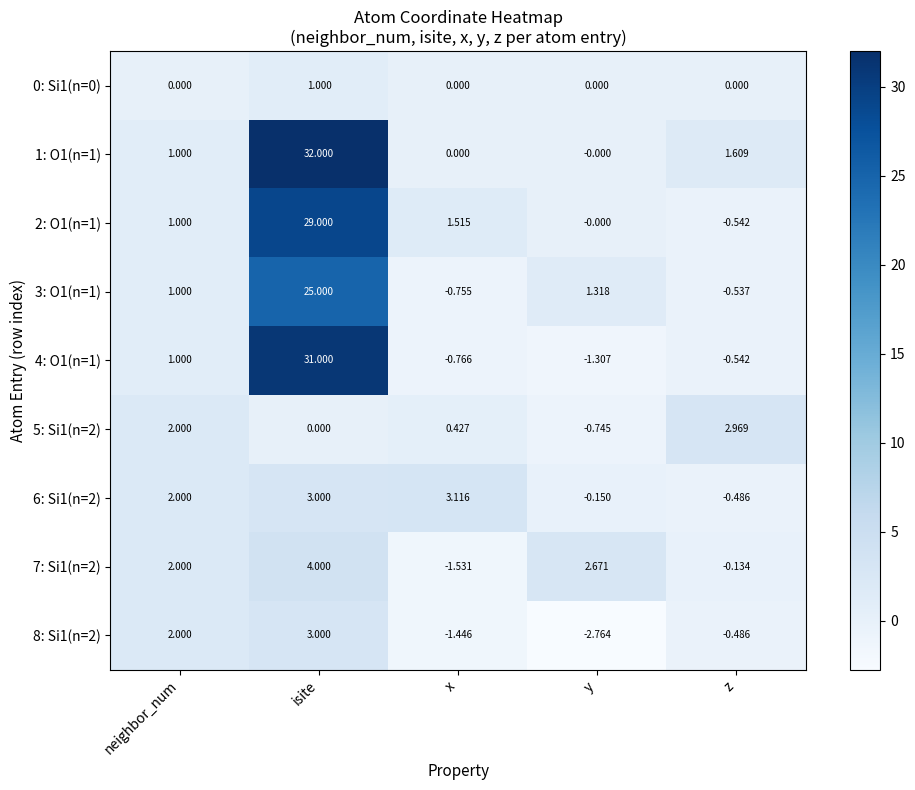

Rank the series by their maximum value, from lowest to highest.

0: Si1(n=0), 5: Si1(n=2), 8: Si1(n=2), 6: Si1(n=2), 7: Si1(n=2), 3: O1(n=1), 2: O1(n=1), 4: O1(n=1), 1: O1(n=1)